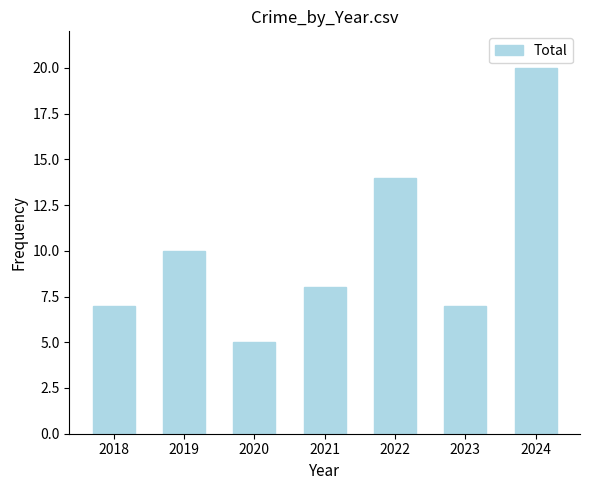

Reading right to left, transcribe all the data shown in this chart.

2024=20	2023=7	2022=14	2021=8	2020=5	2019=10	2018=7